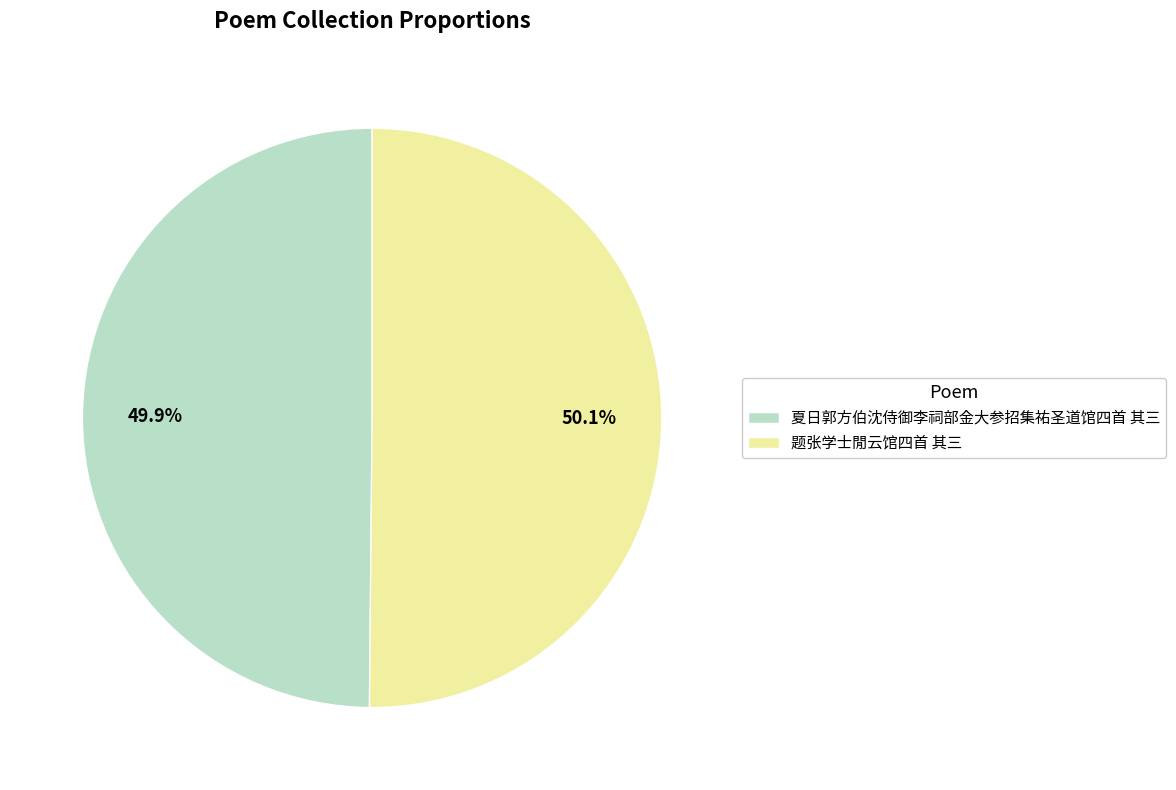

What percentage is NOT represented by 题张学士閒云馆四首 其三?

49.9%